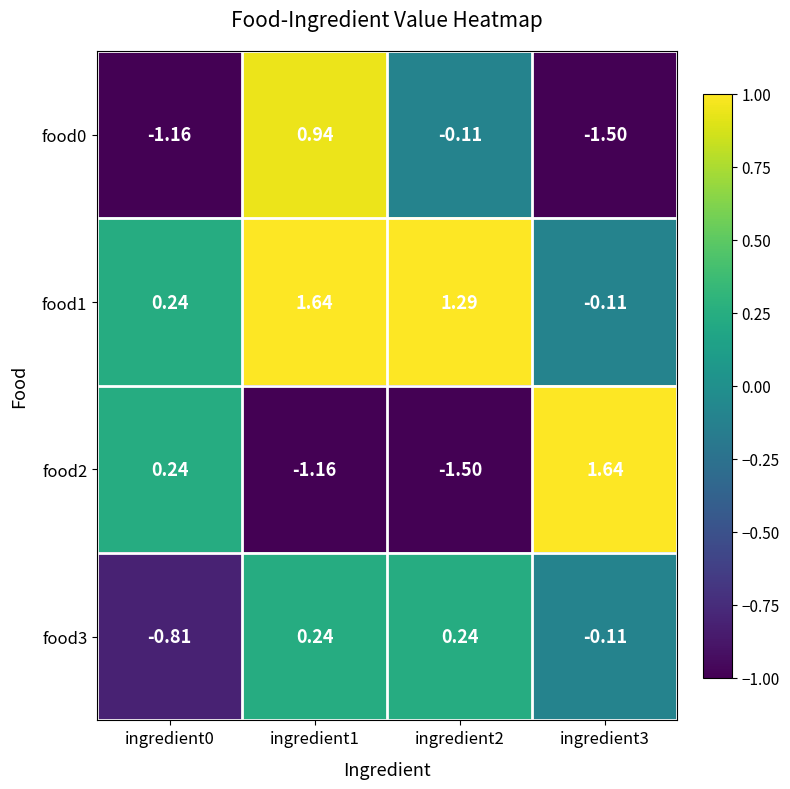

Is the value of food3 at ingredient1 greater than the value of food1 at ingredient1?

No